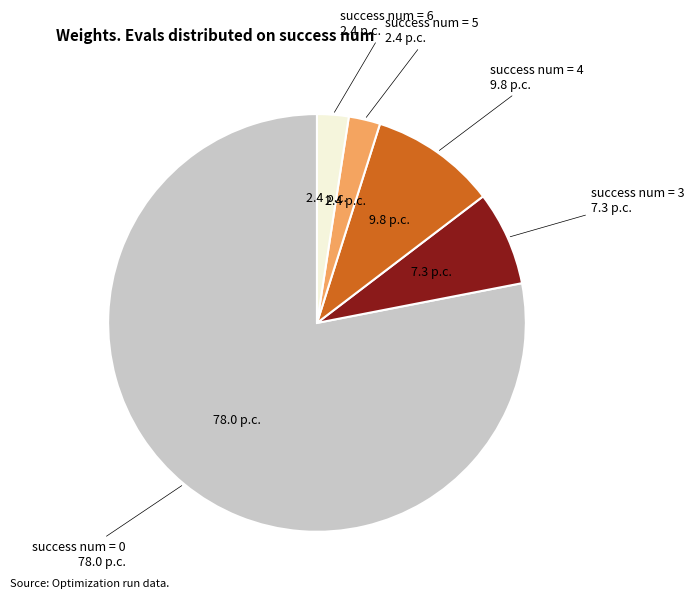

How many slices are in this pie chart?

5